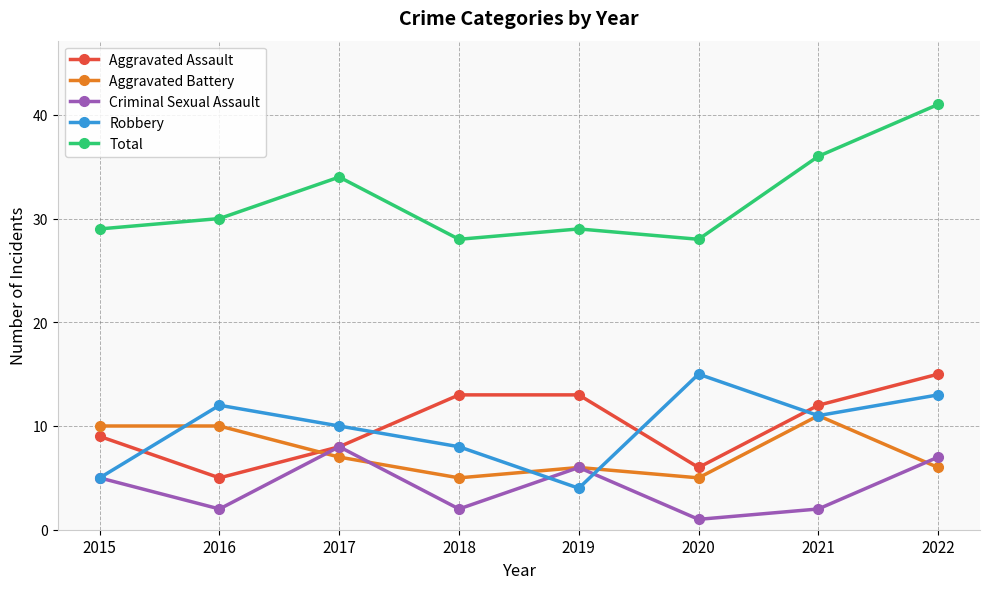

What is the difference between the Robbery values at 2022 and 2017?

3